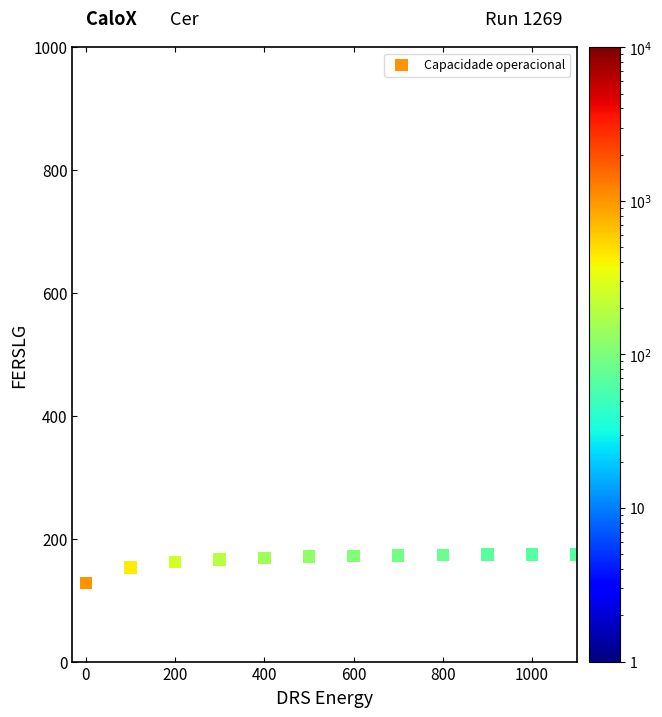

What is the range of Y values (max minus min)?

46.6